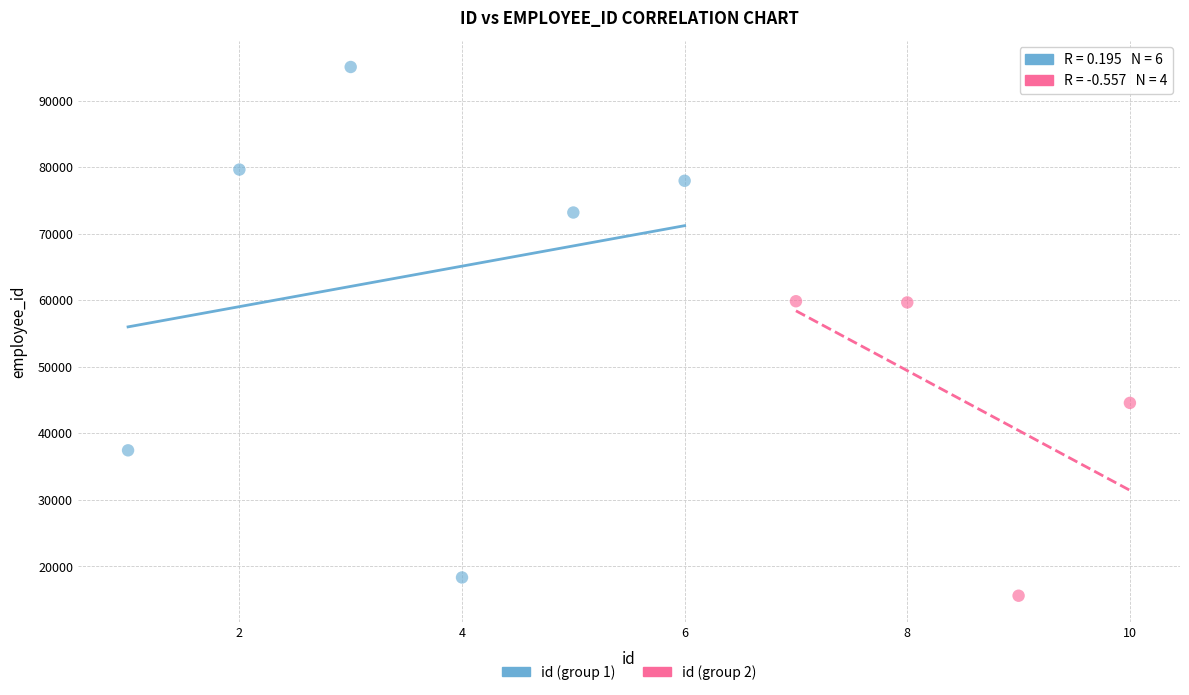

Which series contains the highest Y value?

id (group 1)